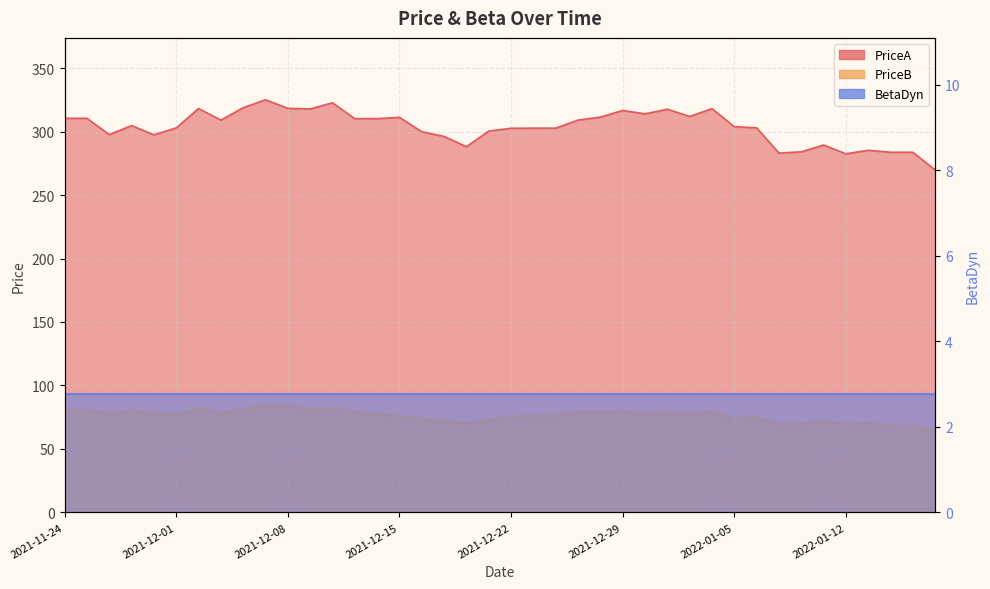

Does the chart display data point markers on the line(s)?

No